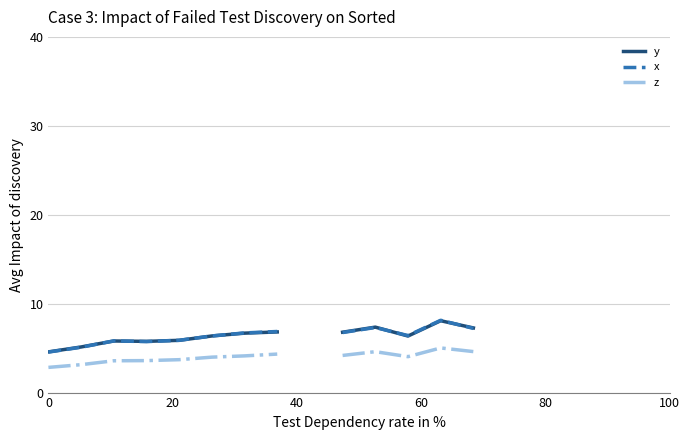

Does the chart display data point markers on the line(s)?

No